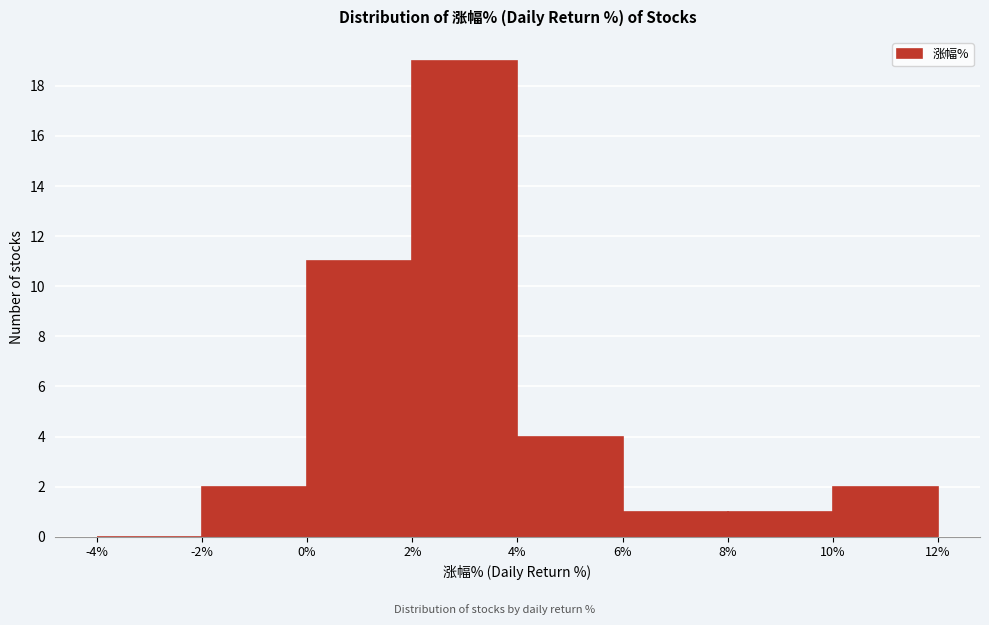

Reading left to right, list every bar in this chart as the range it spans on the x-axis followed by its height. The values are not printed on the chart, so give them approximately, as read against the axis.

-4% to -2%: 0
-2% to 0%: 2
0% to 2%: 11
2% to 4%: 19
4% to 6%: 4
6% to 8%: 1
8% to 10%: 1
10% to 12%: 2